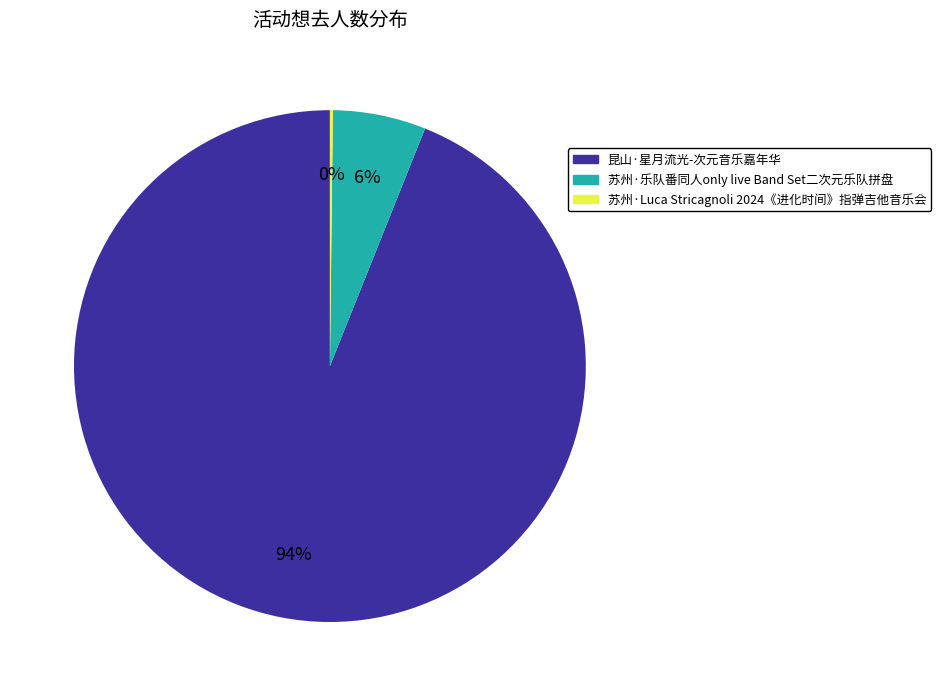

Which slice is the largest?

昆山·星月流光-次元音乐嘉年华